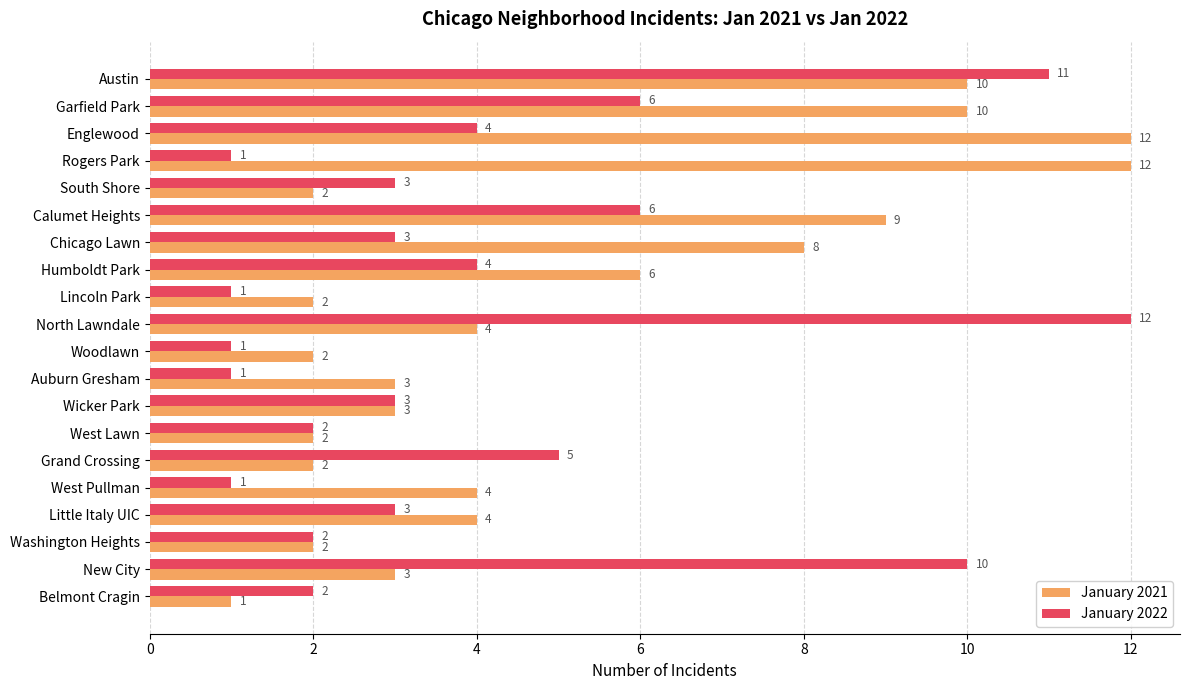

What is the difference between the second highest and minimum values in the January 2022 series?

10